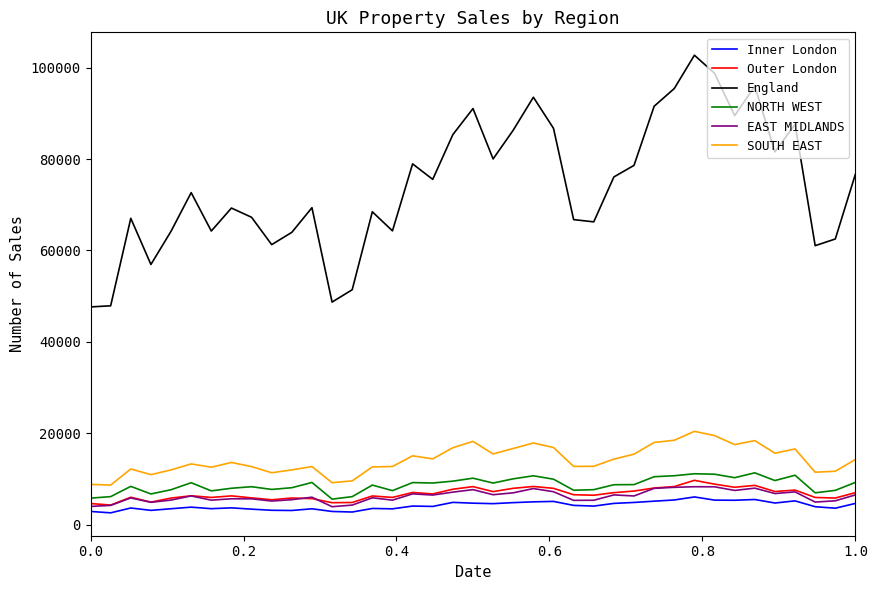

Which series has the widest spread of values?

England